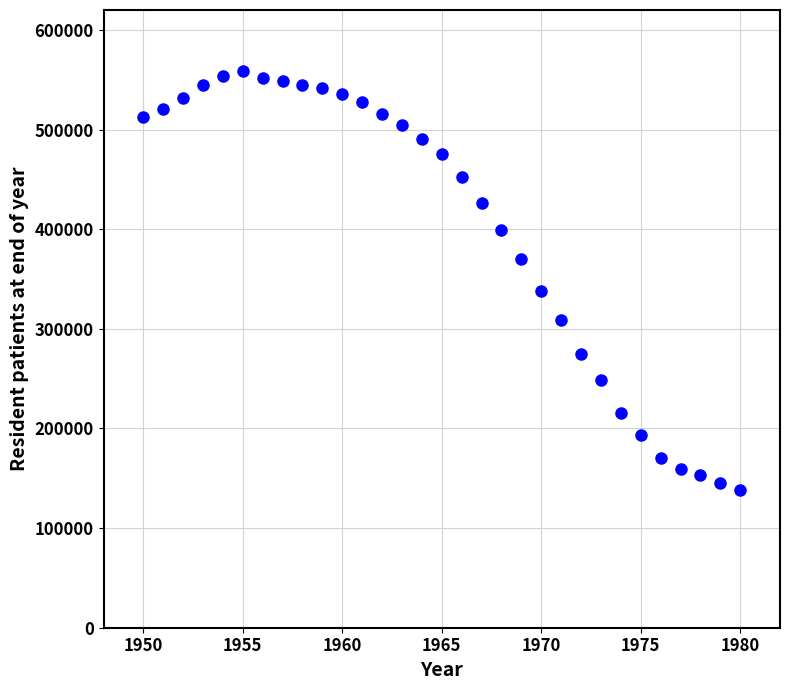

What Y value in the scatter plot is closest to 348366?

337619